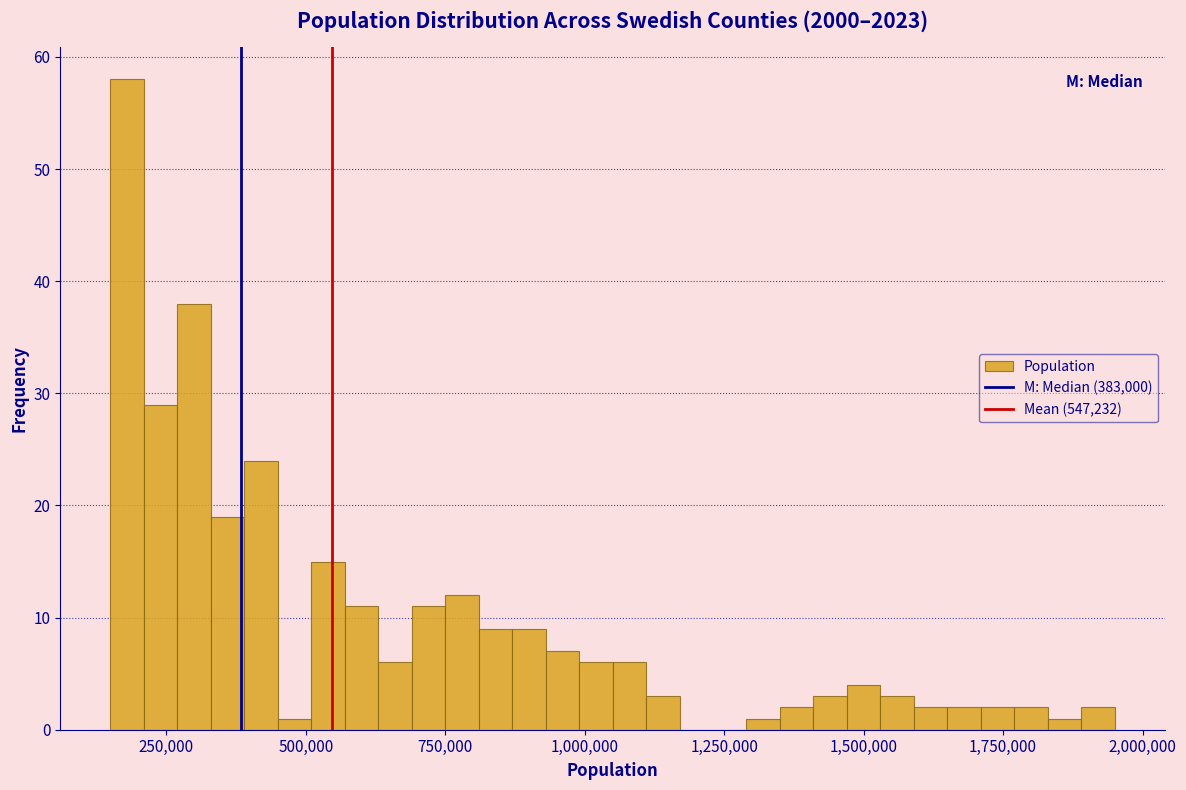

Around what value on the x-axis is the tallest bar? Give the approximate position of its centre, as read against the axis.

200000